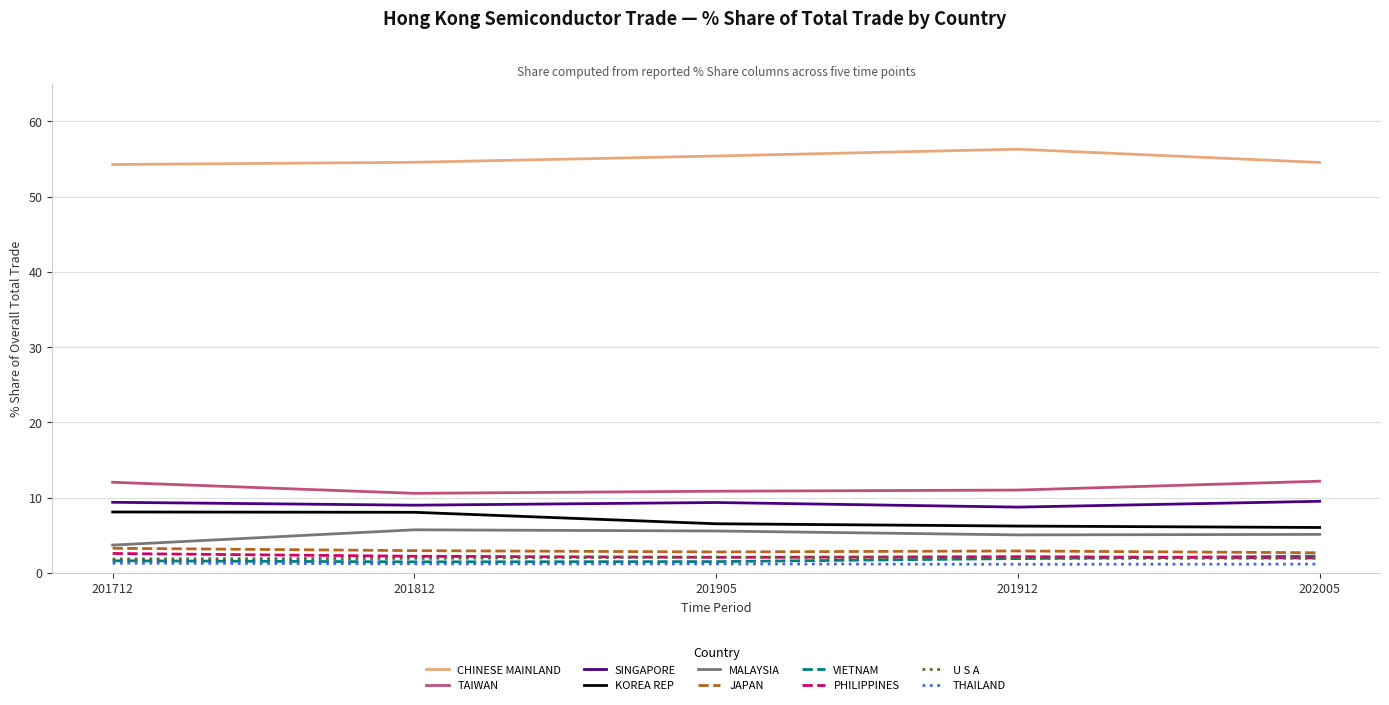

True or false: PHILIPPINES and JAPAN cross at least once.

False